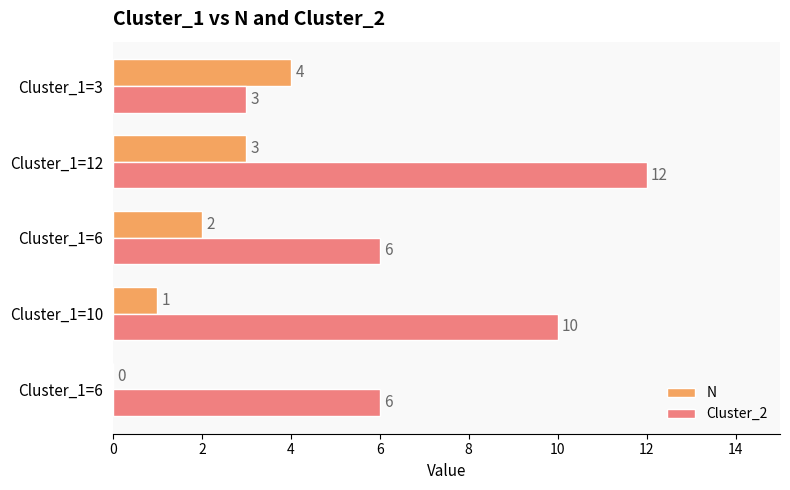

What are all the series names shown in the legend?

N, Cluster_2